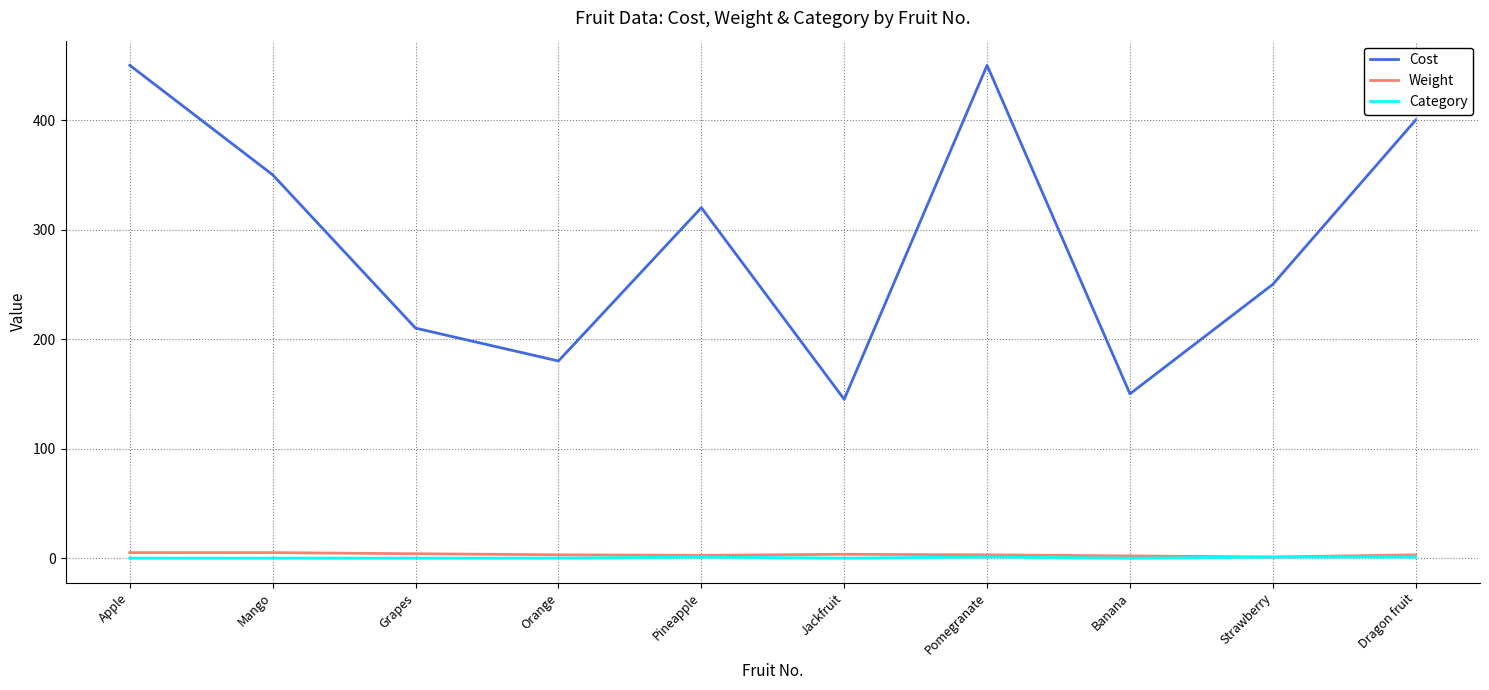

Between Orange and Dragon fruit, which series saw the biggest shift?

Cost